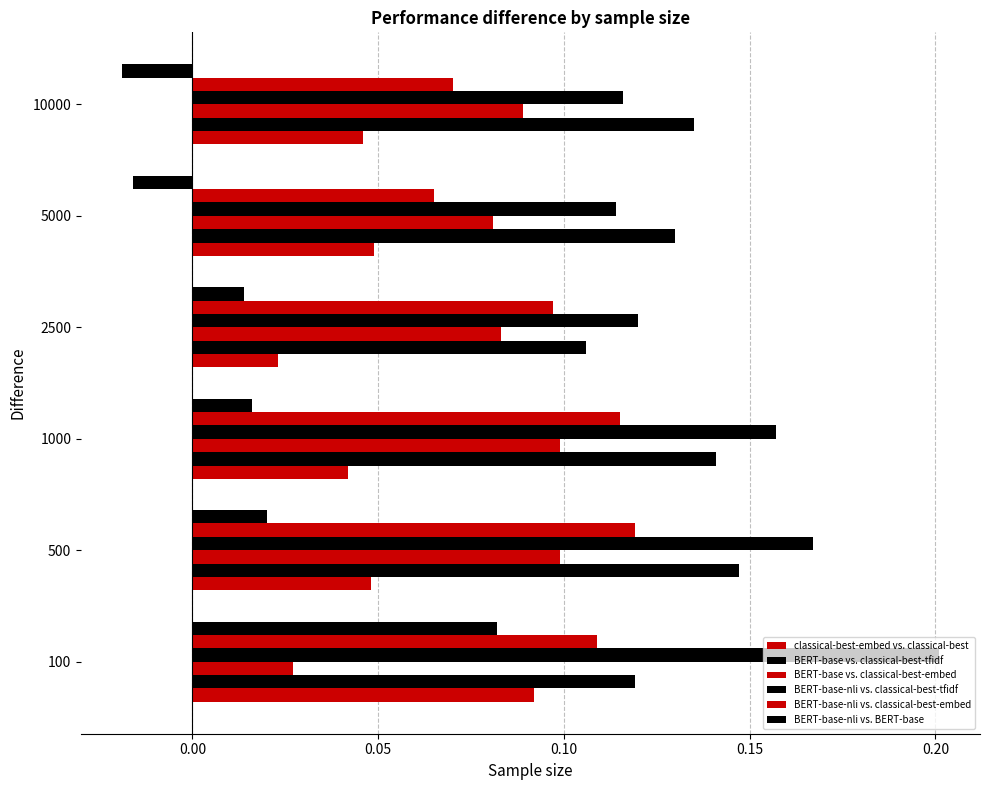

Reading right to left, list all the values displayed in this chart.

classical-best-embed vs. classical-best: 0.0	0.0	0.0	0.0	0.0	0.1
BERT-base vs. classical-best-tfidf: 0.1	0.1	0.1	0.1	0.1	0.1
BERT-base vs. classical-best-embed: 0.1	0.1	0.1	0.1	0.1	0.0
BERT-base-nli vs. classical-best-tfidf: 0.1	0.1	0.1	0.2	0.2	0.2
BERT-base-nli vs. classical-best-embed: 0.1	0.1	0.1	0.1	0.1	0.1
BERT-base-nli vs. BERT-base: -0.0	-0.0	0.0	0.0	0.0	0.1